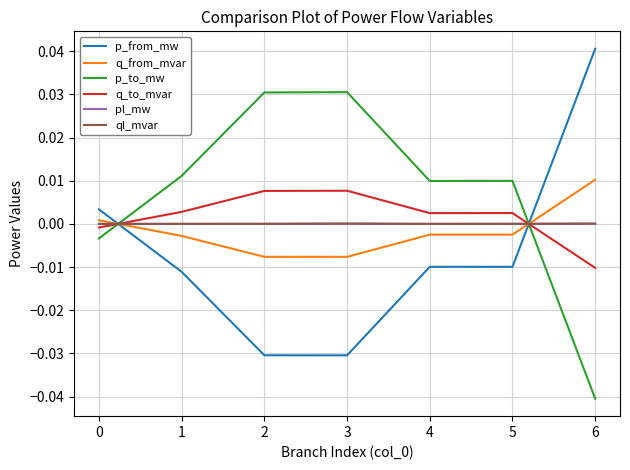

The ql_mvar series shows 0.0 at 4. True or false?

True